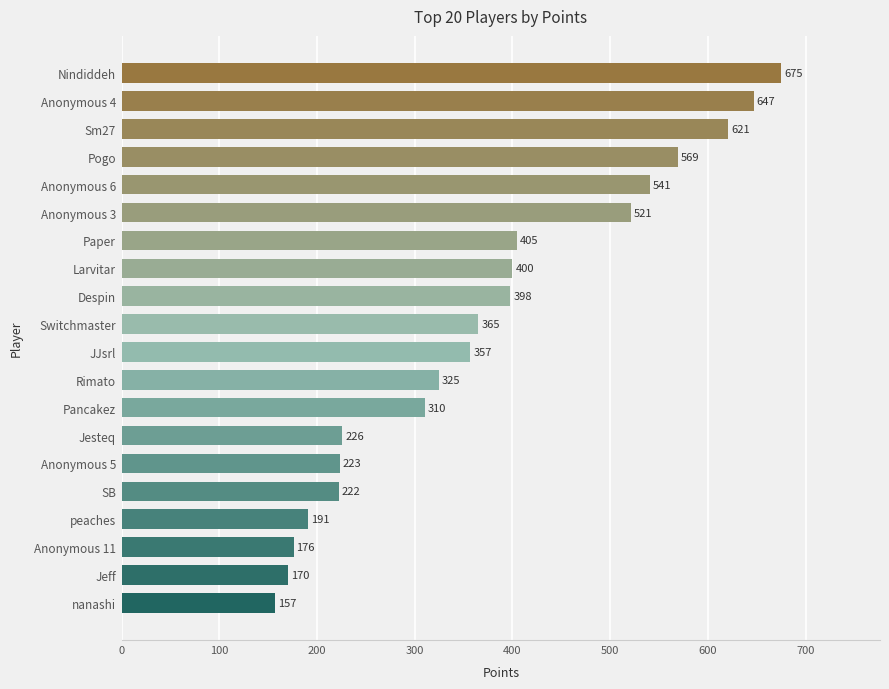

List the labels in order of value, smallest first.

nanashi, Jeff, Anonymous 11, peaches, SB, Anonymous 5, Jesteq, Pancakez, Rimato, JJsrl, Switchmaster, Despin, Larvitar, Paper, Anonymous 3, Anonymous 6, Pogo, Sm27, Anonymous 4, Nindiddeh